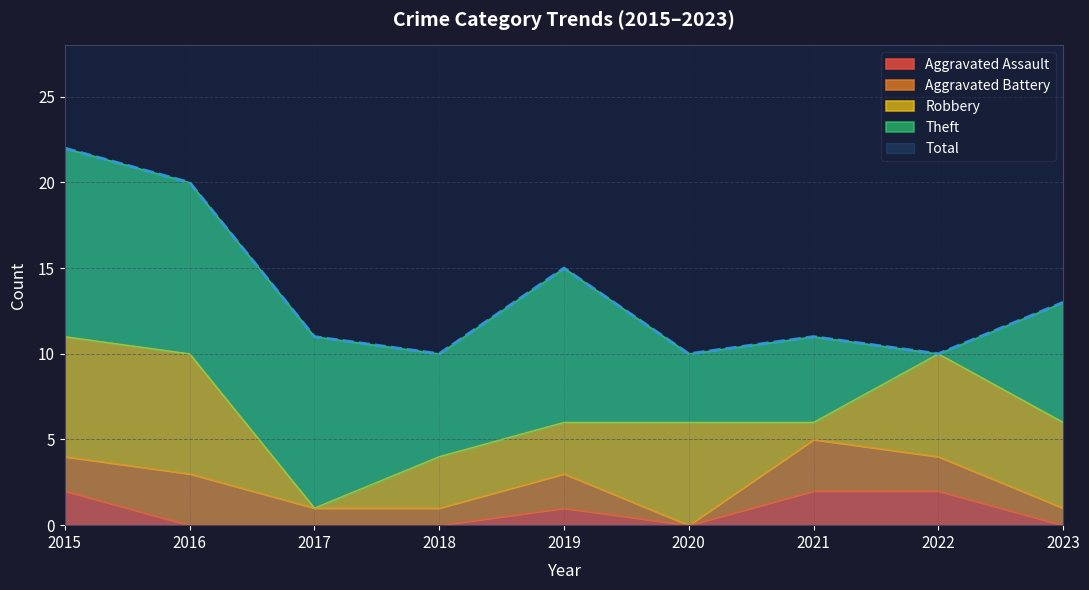

At 2018, list the series in order from smallest to largest.

Aggravated Assault, Aggravated Battery, Robbery, Theft, Total